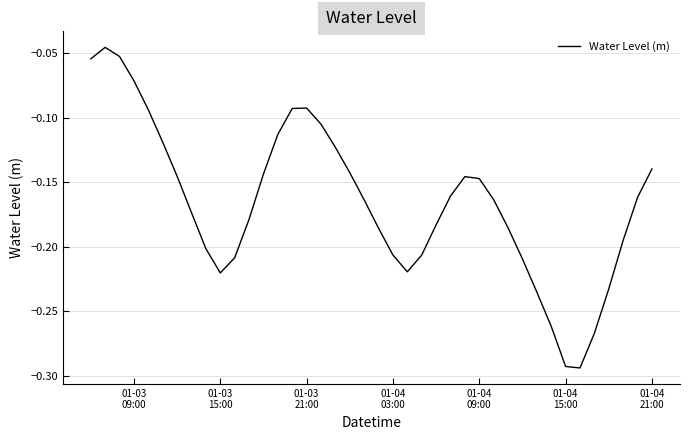

Count the number of categories in the chart.

40